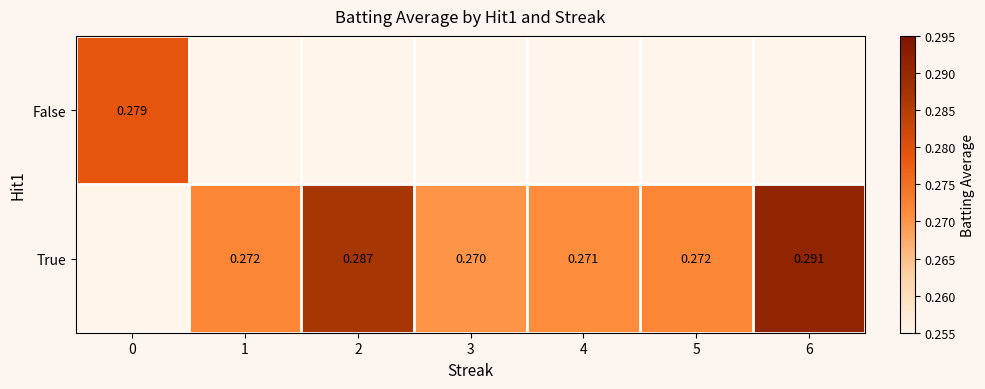

What is the maximum value shown in the chart?

0.3